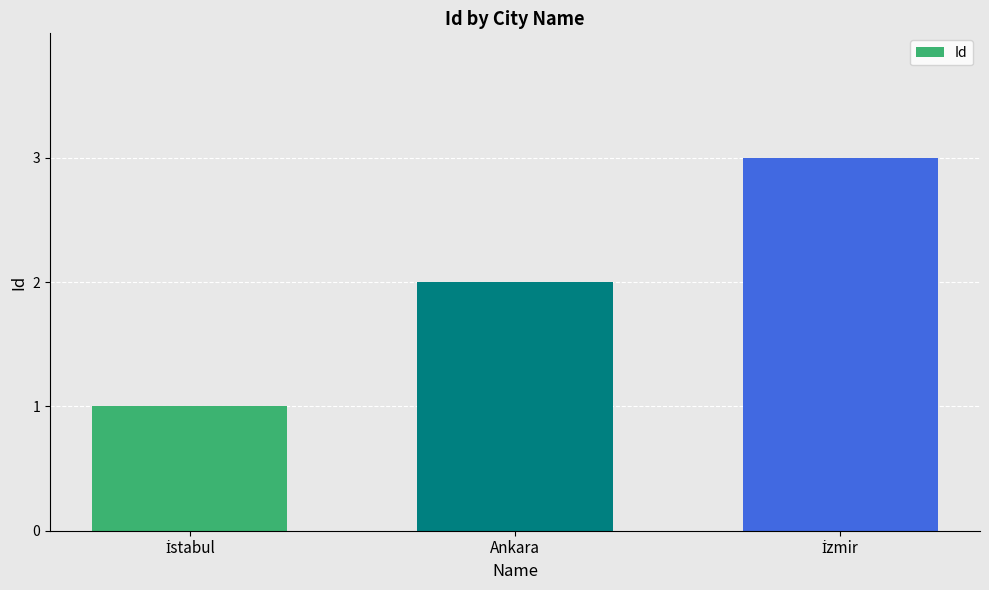

The chart shows a value of 3 at Ankara. True or false?

False